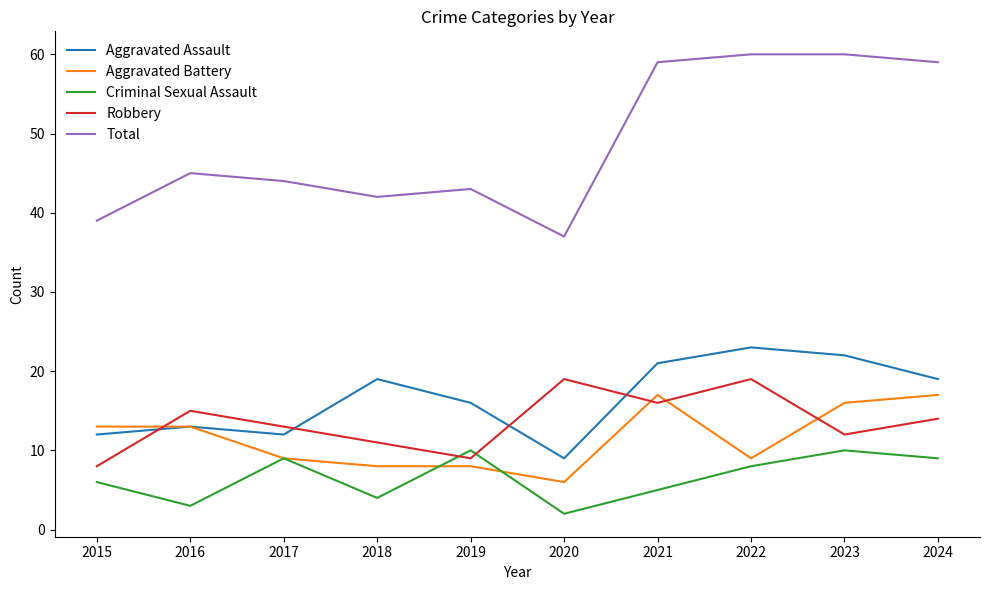

What is the difference between the Robbery values at 2021 and 2018?

5